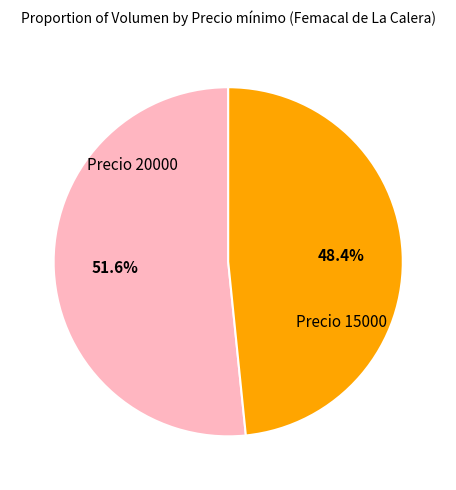

Is there a majority slice in this chart?

Yes